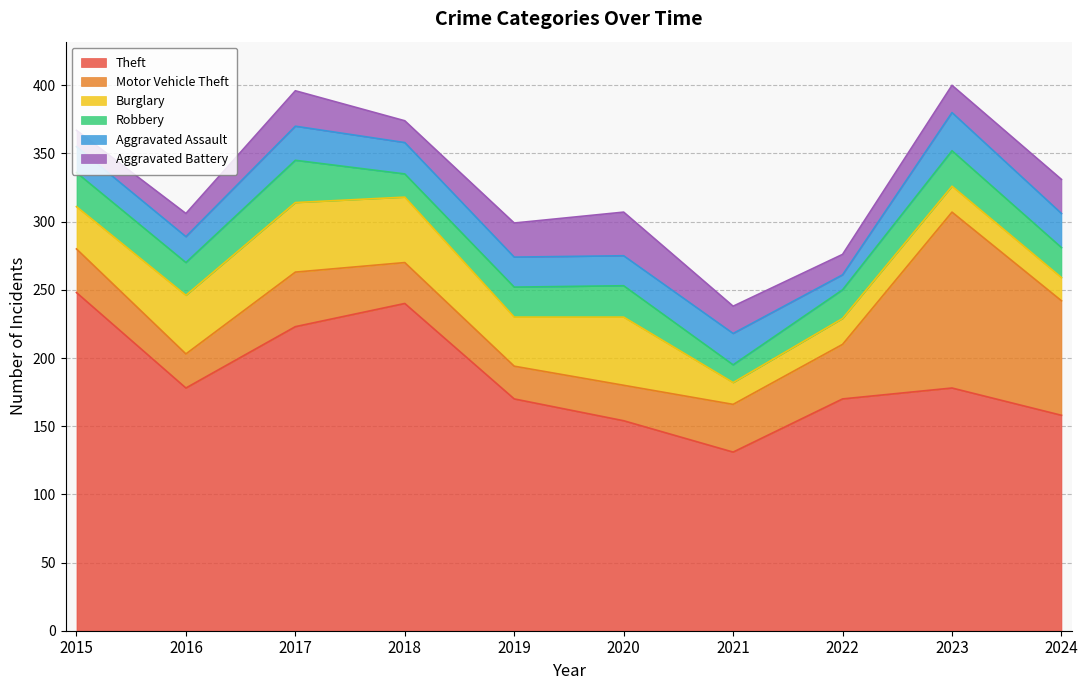

What is the average value of the Robbery series?

22